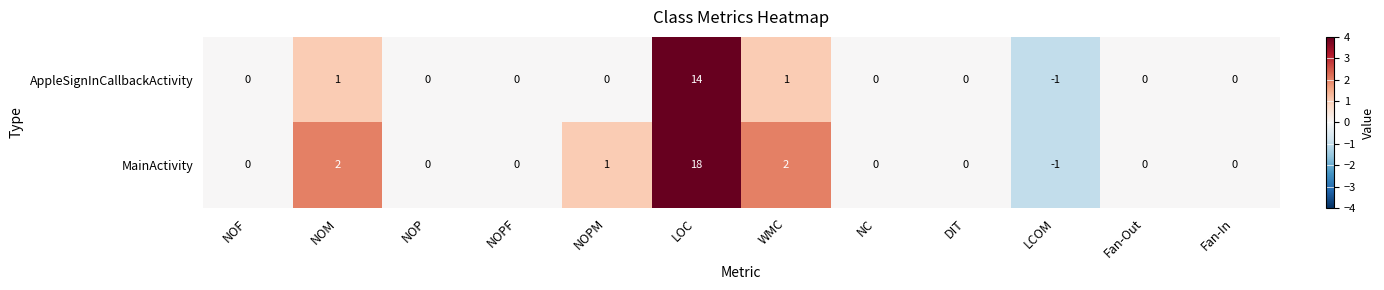

Which series has the widest spread of values?

MainActivity